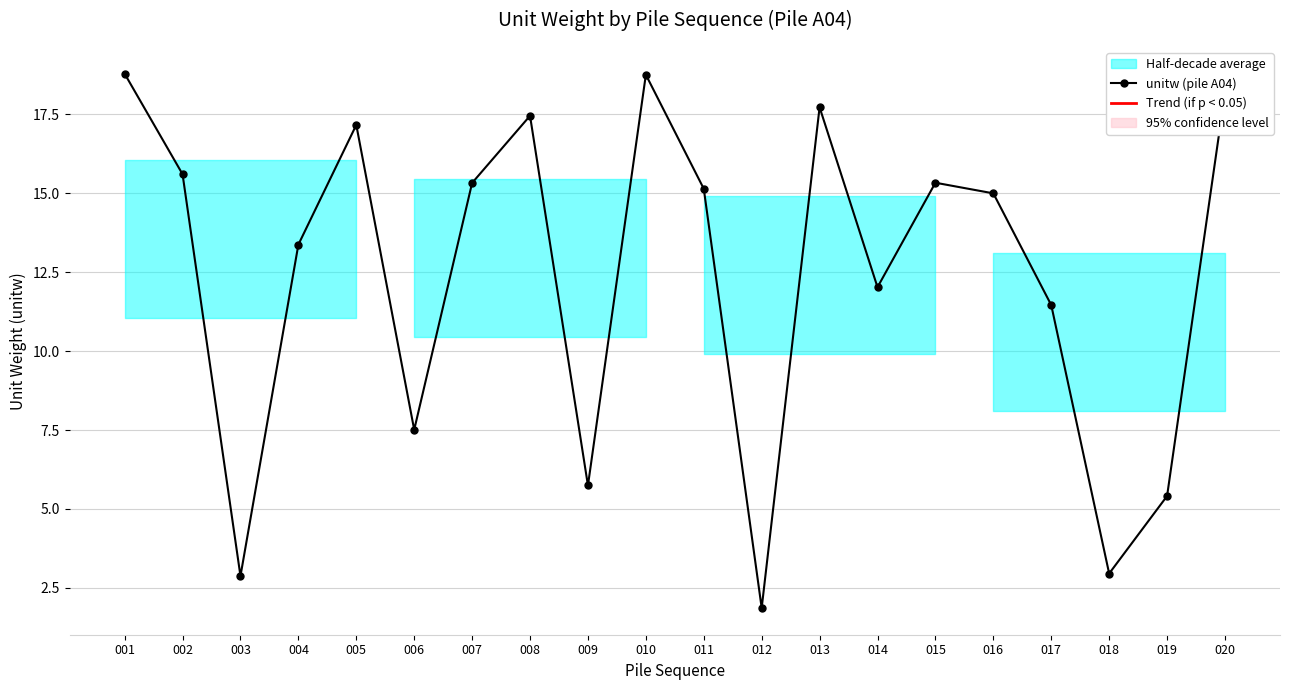

True or false: the data has more than 1 interior local peaks.

True